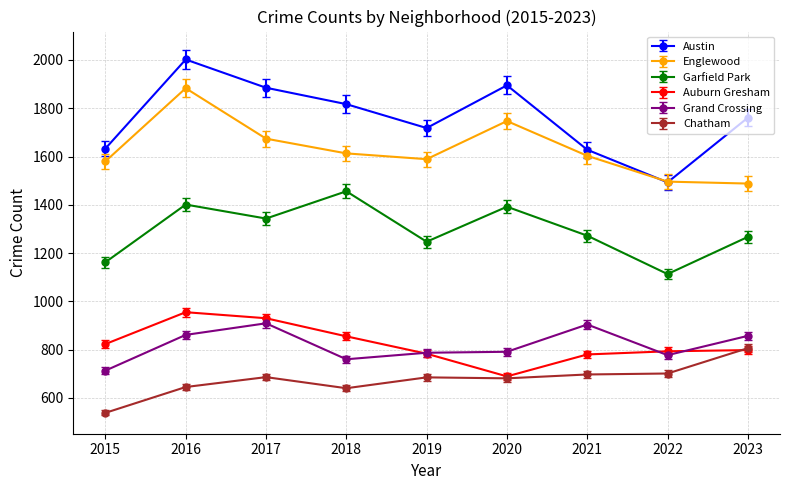

At which label does Austin first exceed 1761?

2016